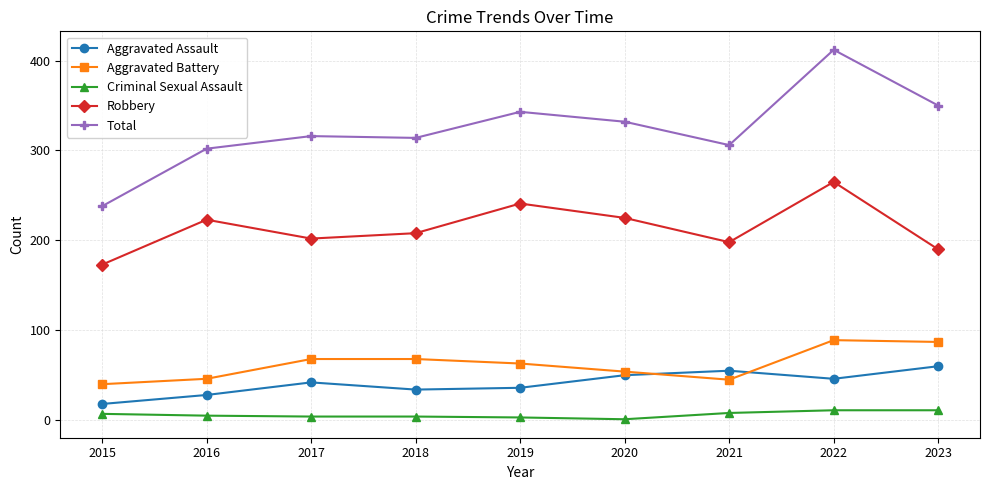

True or false: Aggravated Assault has more than 0 interior local peaks.

True